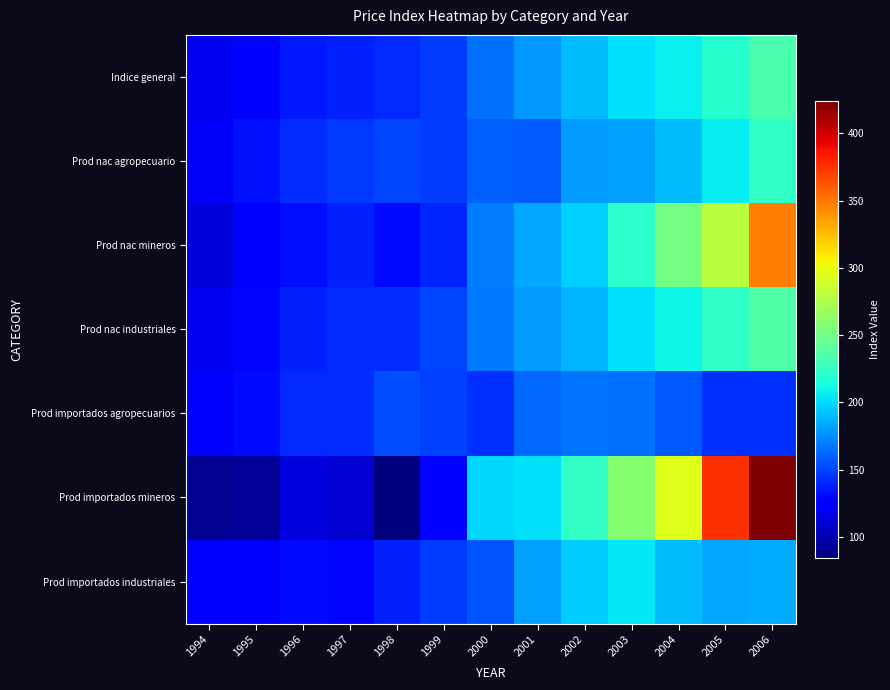

Reading left to right, extract all data points from this chart.

Indice general: 1994=118.8	1995=127.8	1996=135.8	1997=138.0	1998=140.6	1999=147.9	2000=164.8	2001=177.7	2002=189.8	2003=202.3	2004=207.4	2005=218.6	2006=233.8
Prod nac agropecuario: 1994=120.6	1995=133.2	1996=142.9	1997=146.0	1998=150.9	1999=147.4	2000=159.5	2001=157.9	2002=179.9	2003=180.1	2004=190.6	2005=205.8	2006=223.2
Prod nac mineros: 1994=111.5	1995=125.7	1996=131.4	1997=138.0	1998=130.5	1999=139.4	2000=168.8	2001=182.8	2002=197.1	2003=222.2	2004=250.4	2005=280.0	2006=347.5
Prod nac industriales: 1994=118.7	1995=129.0	1996=137.7	1997=141.0	1998=142.8	1999=150.2	2000=167.7	2001=179.5	2002=187.5	2003=202.1	2004=210.2	2005=222.7	2006=236.3
Prod importados agropecuarios: 1994=122.2	1995=130.3	1996=141.1	1997=142.3	1998=153.3	1999=148.7	2000=143.4	2001=161.8	2002=166.6	2003=164.8	2004=156.2	2005=143.6	2006=143.5
Prod importados mineros: 1994=90.7	1995=92.5	1996=113.0	1997=109.3	1998=84.6	1999=121.9	2000=199.1	2001=201.4	2002=225.0	2003=259.1	2004=294.4	2005=375.8	2006=424.0
Prod importados industriales: 1994=123.2	1995=126.3	1996=130.5	1997=129.2	1998=138.4	1999=147.6	2000=156.0	2001=180.5	2002=195.9	2003=204.6	2004=189.7	2005=182.9	2006=184.3